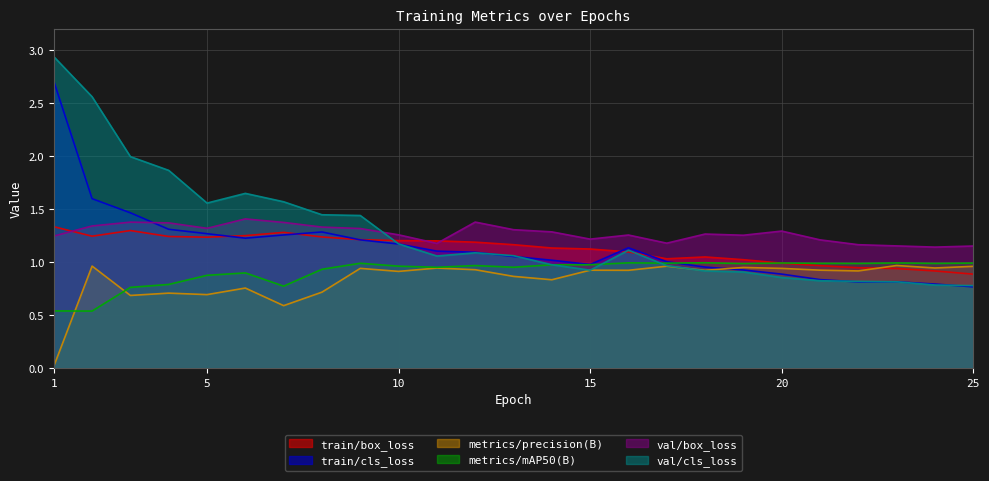

Does the chart have visible grid lines?

Yes